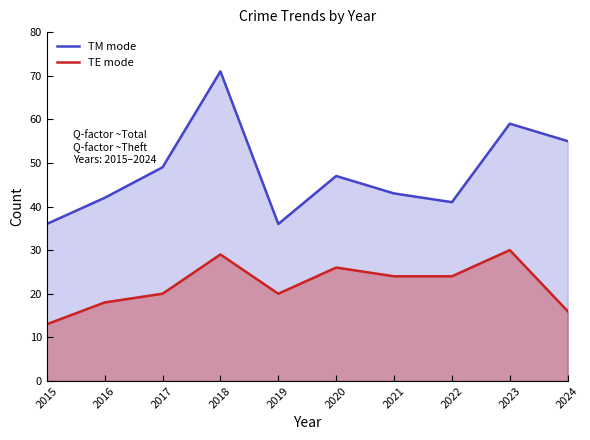

At how many categories does at least one series exceed 50?

3